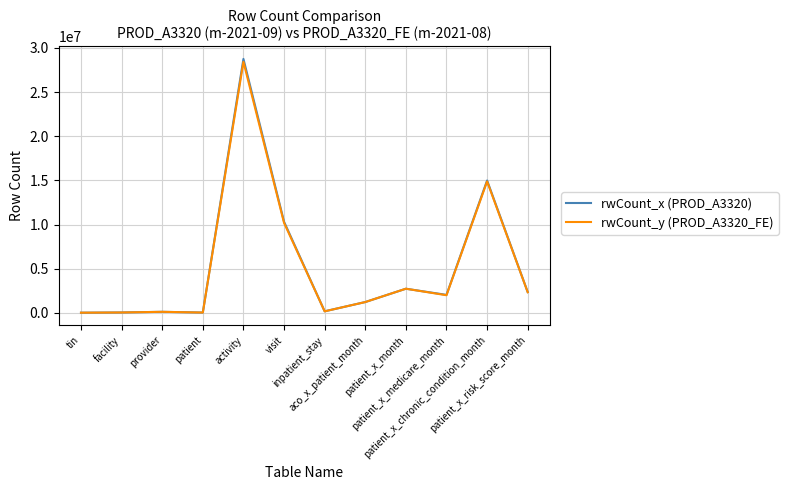

What is the sum of all rwCount_x (PROD_A3320) values?

62880202